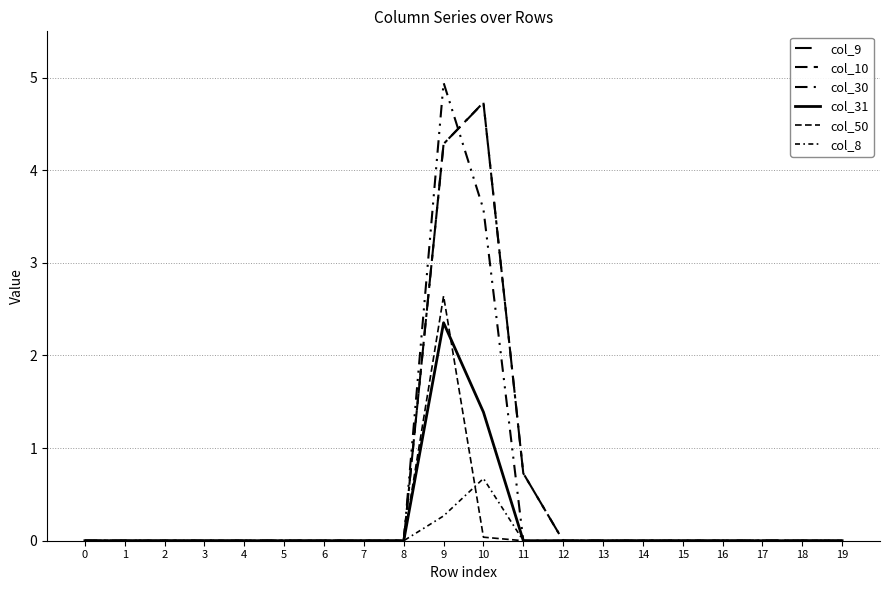

How many lines are shown in the chart?

6